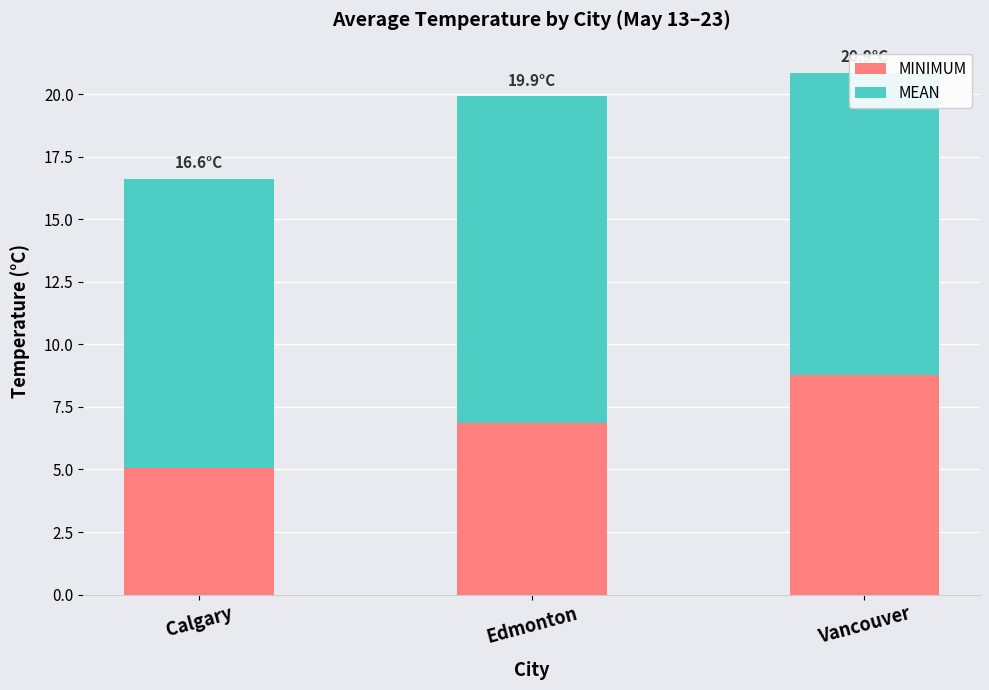

What is the sum of all MINIMUM values?

20.7